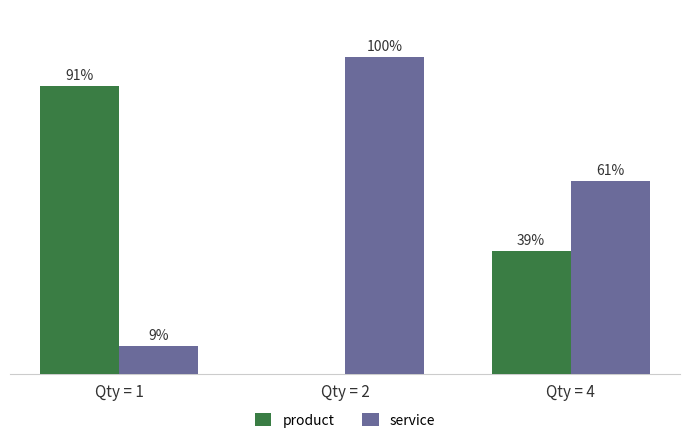

Is the value of service at Qty = 2 greater than the value of product at Qty = 4?

Yes